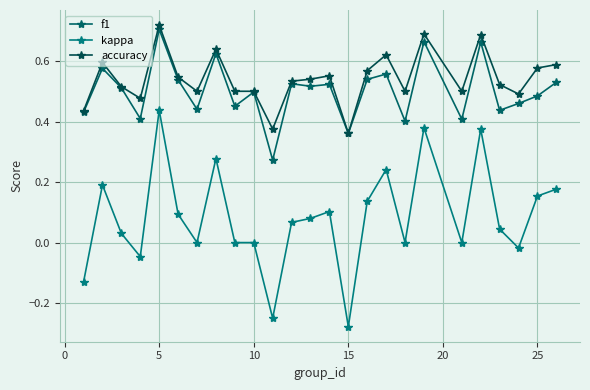

Is this an area chart (filled region under the line)?

No